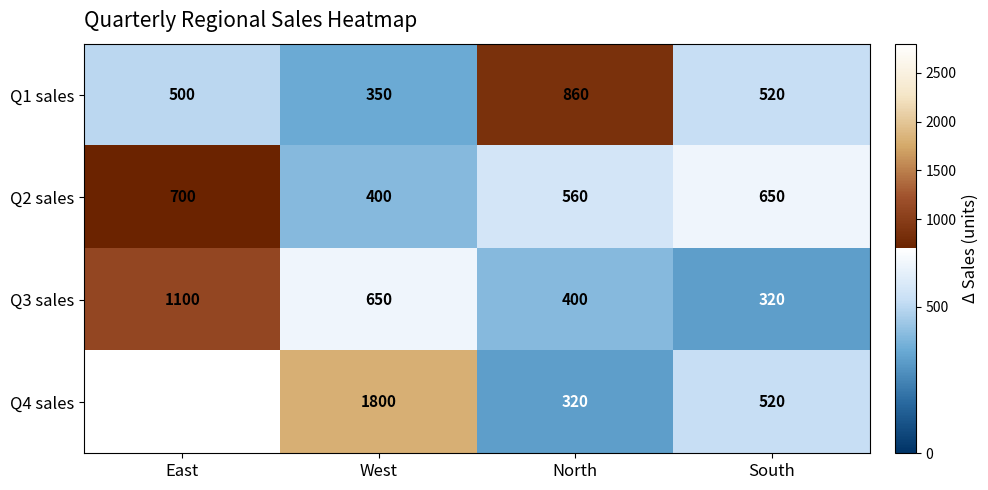

Which category has the highest value across all series?

East